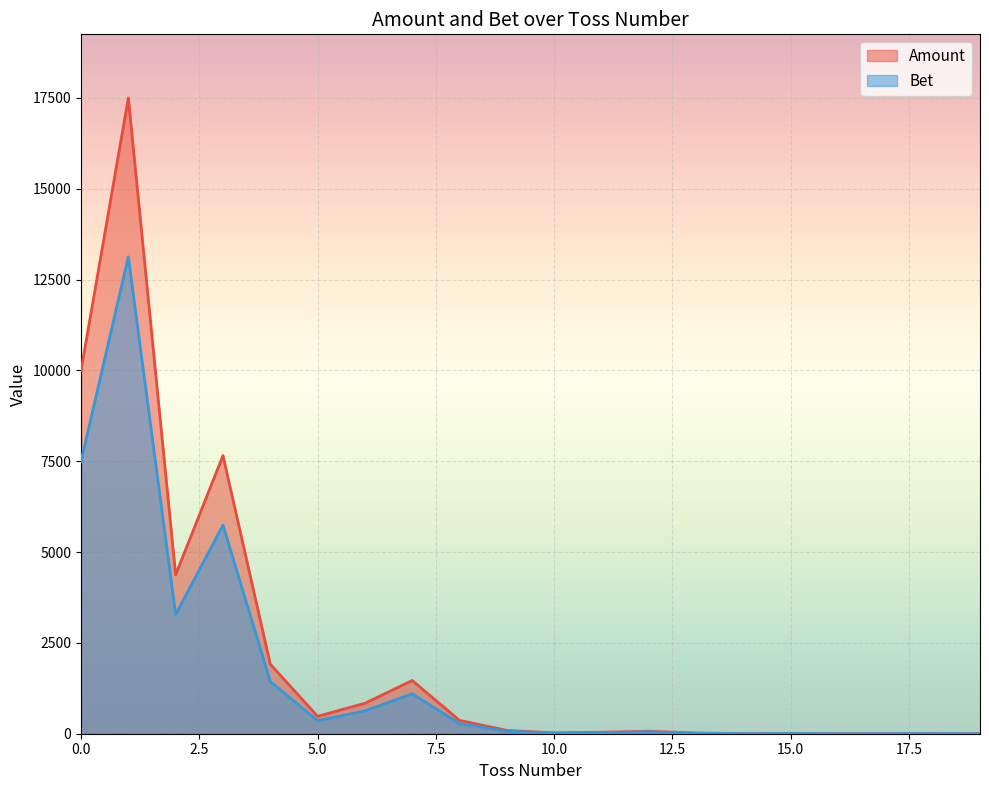

Count the number of categories in the chart.

20